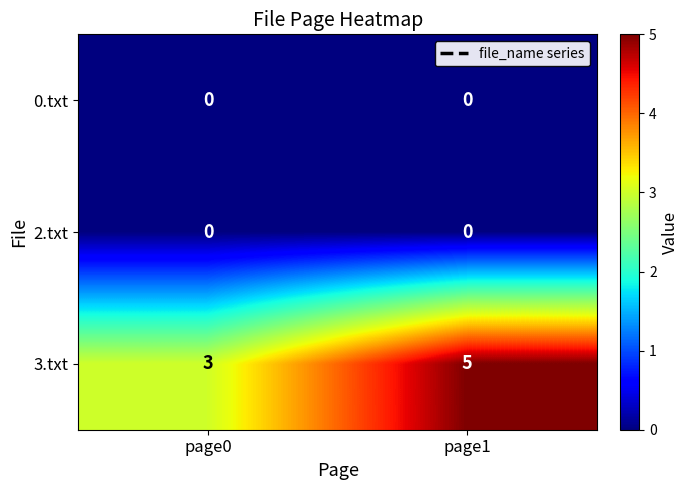

Rank the categories by 3.txt value from lowest to highest.

page0, page1